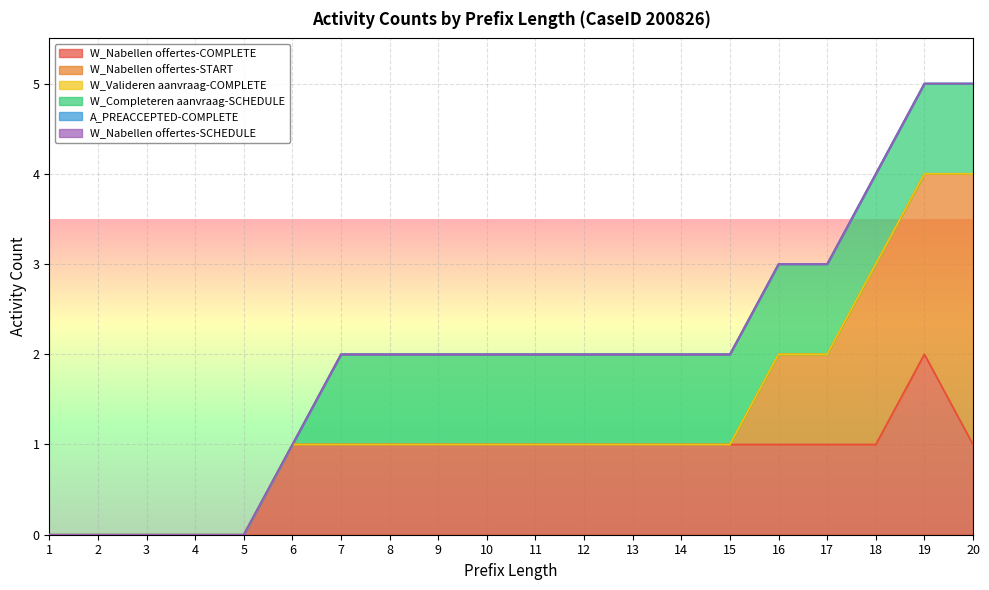

Reading left to right, what are all the values shown in this chart?

W_Nabellen offertes-COMPLETE: 1=0	2=0	3=0	4=0	5=0	6=1	7=1	8=1	9=1	10=1	11=1	12=1	13=1	14=1	15=1	16=1	17=1	18=1	19=2	20=1
W_Nabellen offertes-START: 1=0	2=0	3=0	4=0	5=0	6=0	7=0	8=0	9=0	10=0	11=0	12=0	13=0	14=0	15=0	16=1	17=1	18=2	19=2	20=3
W_Valideren aanvraag-COMPLETE: 1=0	2=0	3=0	4=0	5=0	6=0	7=0	8=0	9=0	10=0	11=0	12=0	13=0	14=0	15=0	16=0	17=0	18=0	19=0	20=0
W_Completeren aanvraag-SCHEDULE: 1=0	2=0	3=0	4=0	5=0	6=0	7=1	8=1	9=1	10=1	11=1	12=1	13=1	14=1	15=1	16=1	17=1	18=1	19=1	20=1
A_PREACCEPTED-COMPLETE: 1=0	2=0	3=0	4=0	5=0	6=0	7=0	8=0	9=0	10=0	11=0	12=0	13=0	14=0	15=0	16=0	17=0	18=0	19=0	20=0
W_Nabellen offertes-SCHEDULE: 1=0	2=0	3=0	4=0	5=0	6=0	7=0	8=0	9=0	10=0	11=0	12=0	13=0	14=0	15=0	16=0	17=0	18=0	19=0	20=0